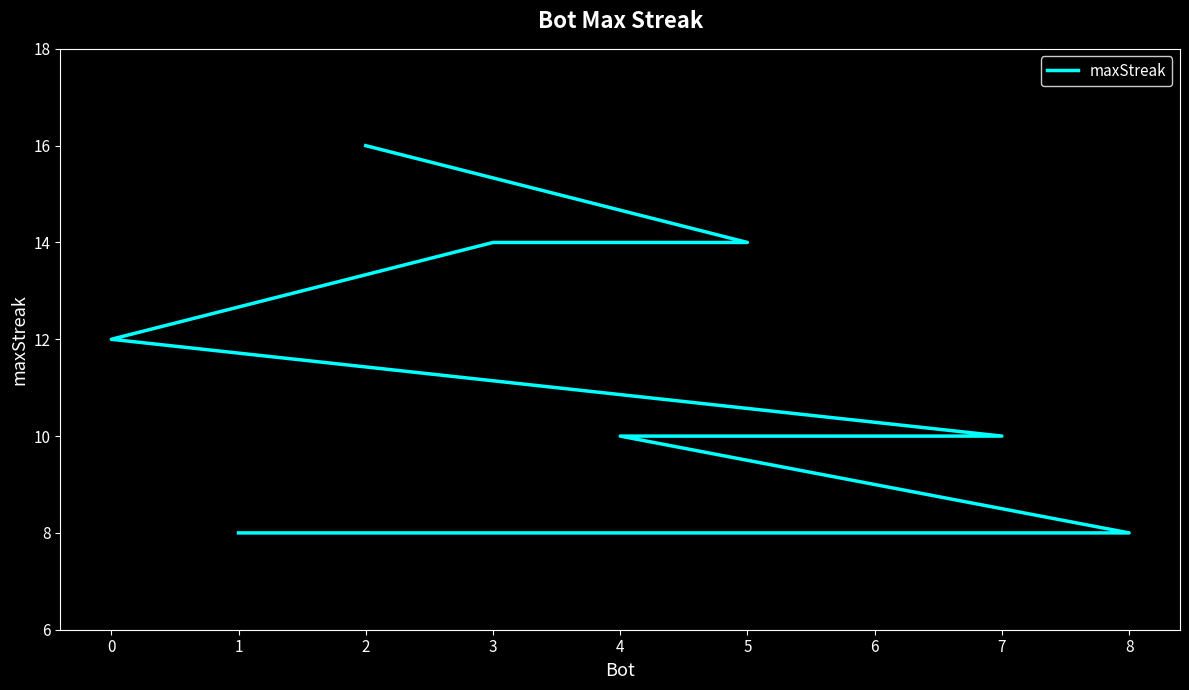

What is the smallest value displayed?

8